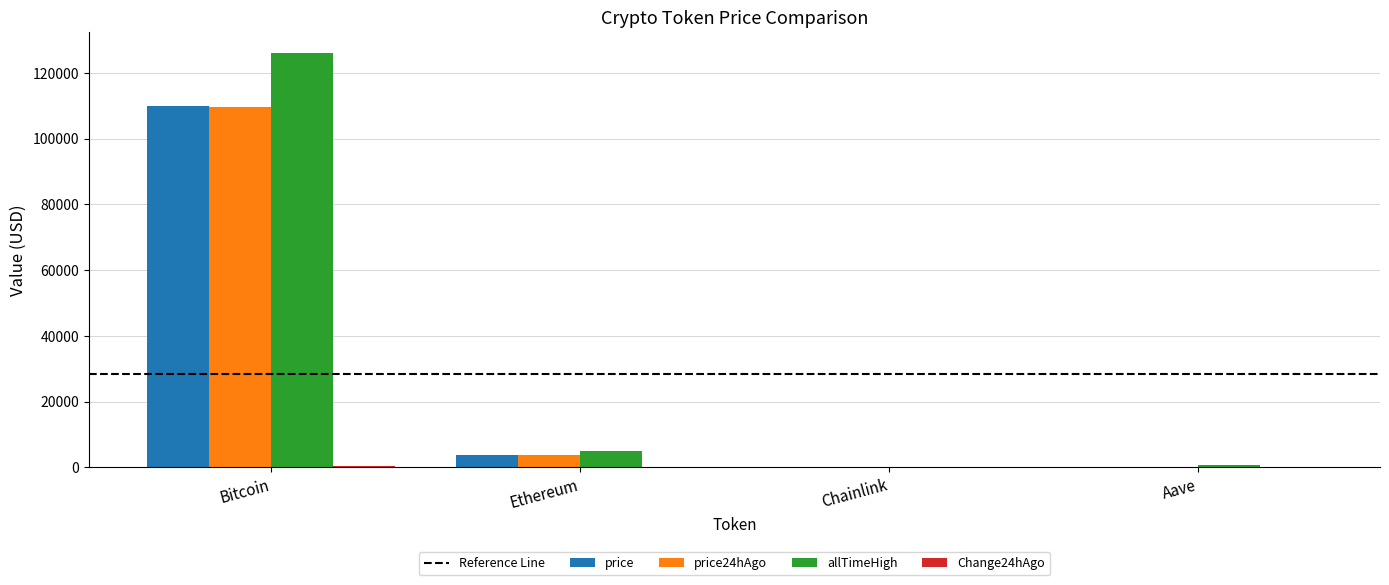

Is the value of price24hAgo at Bitcoin greater than the value of allTimeHigh at Bitcoin?

No